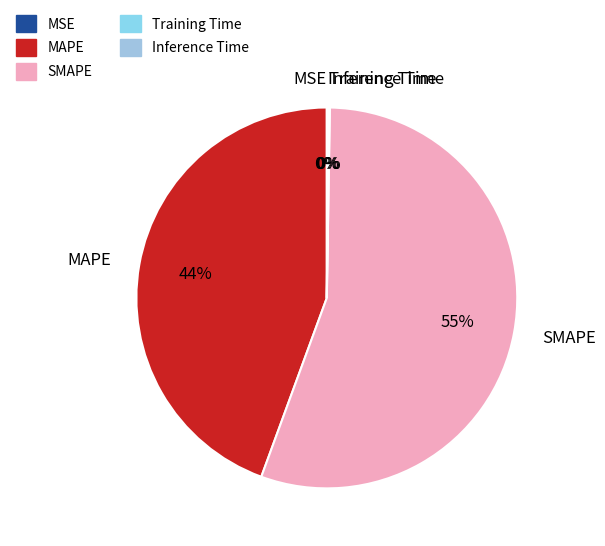

What percentage is the MAPE slice, to the nearest percent?

44%